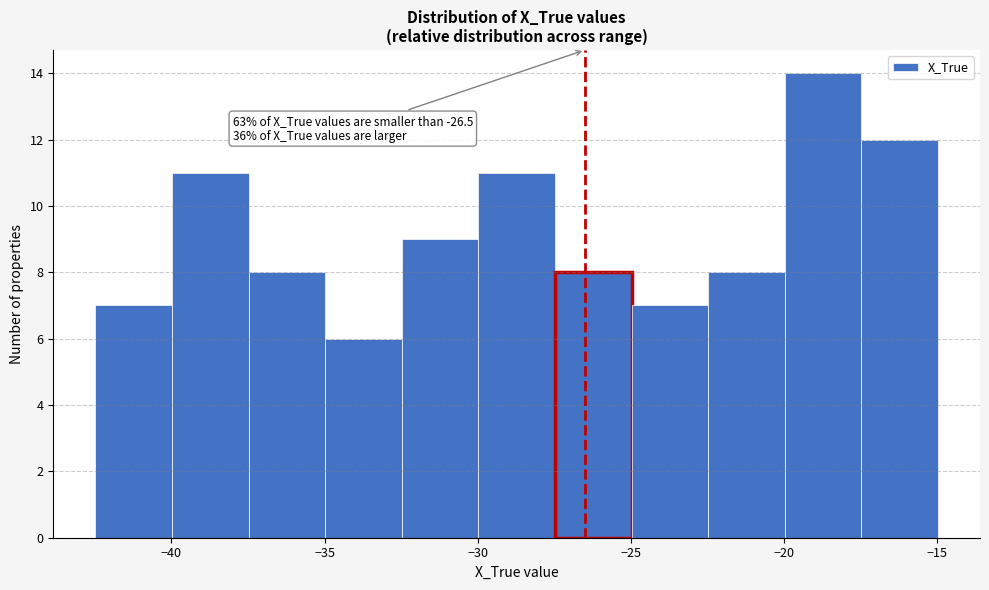

Which range on the x-axis has the tallest bar?

-20.0 to -17.5